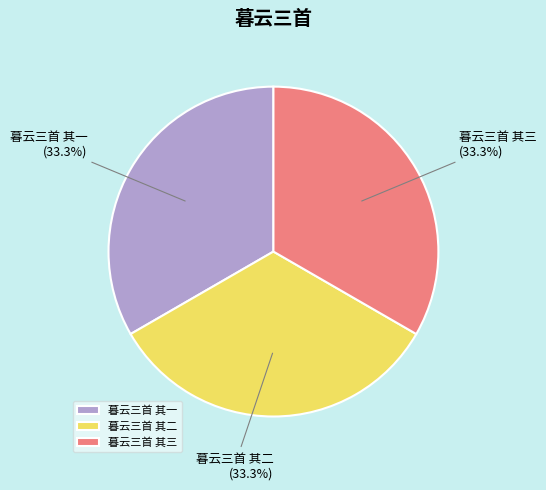

Approximately how many times larger is the value at 暮云三首 其二 compared to 暮云三首 其一?

1.0